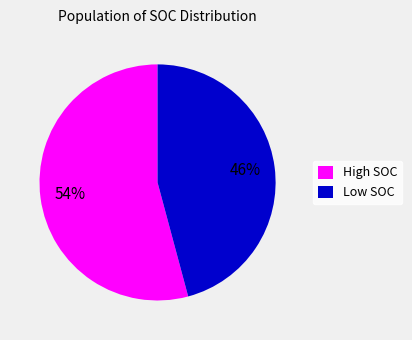

Count the number of slices in the pie.

2